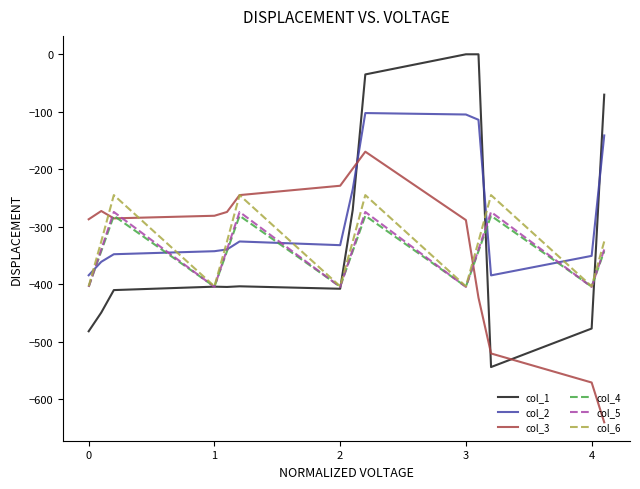

Which series has the largest total across all categories?

col_2